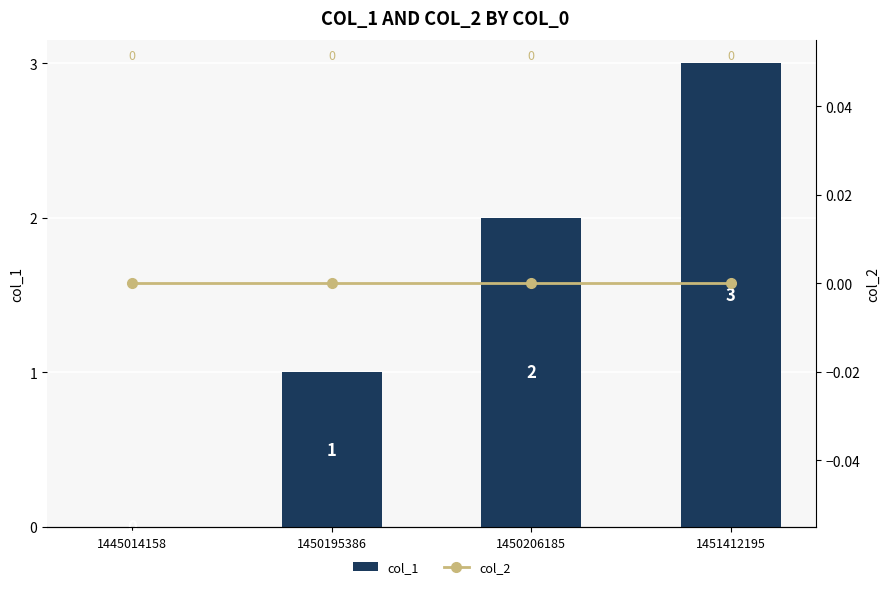

Which series has the widest spread of values?

col_1